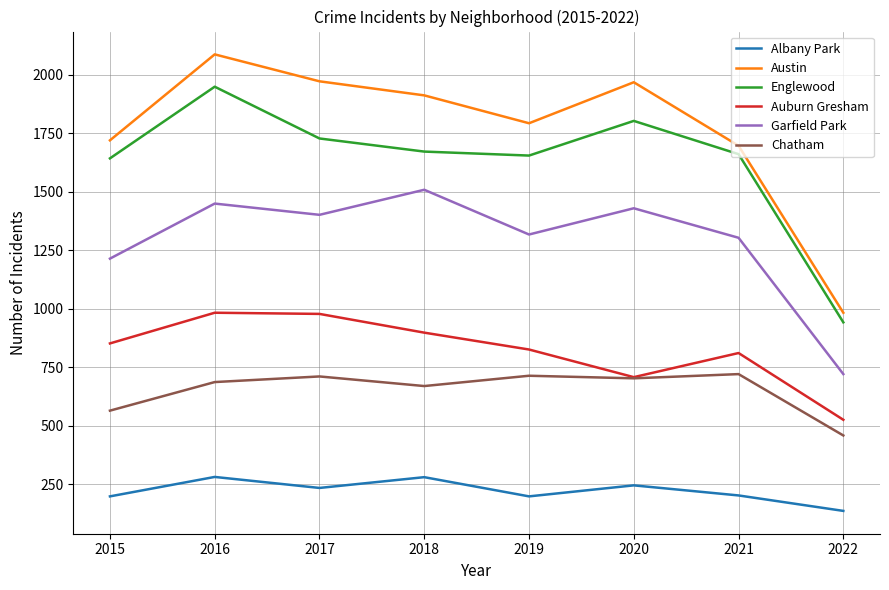

What is the difference between the highest and lowest values at 2015?

1520